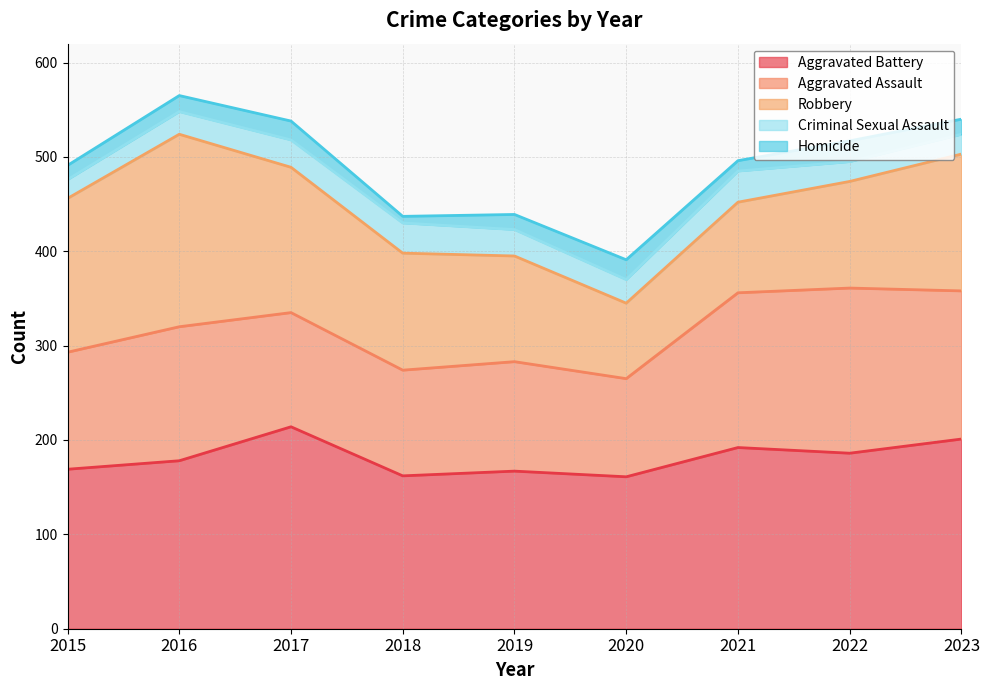

List the series in order of their peak value, lowest first.

Homicide, Criminal Sexual Assault, Aggravated Assault, Robbery, Aggravated Battery